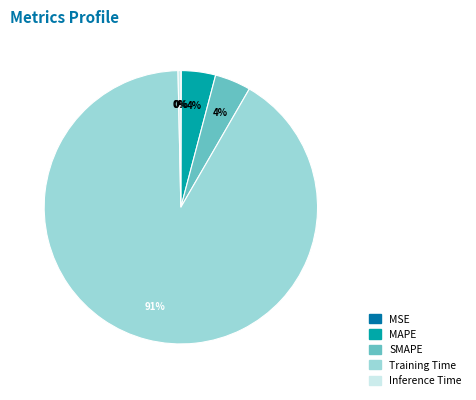

Is it true that Training Time is 79% of the pie?

False